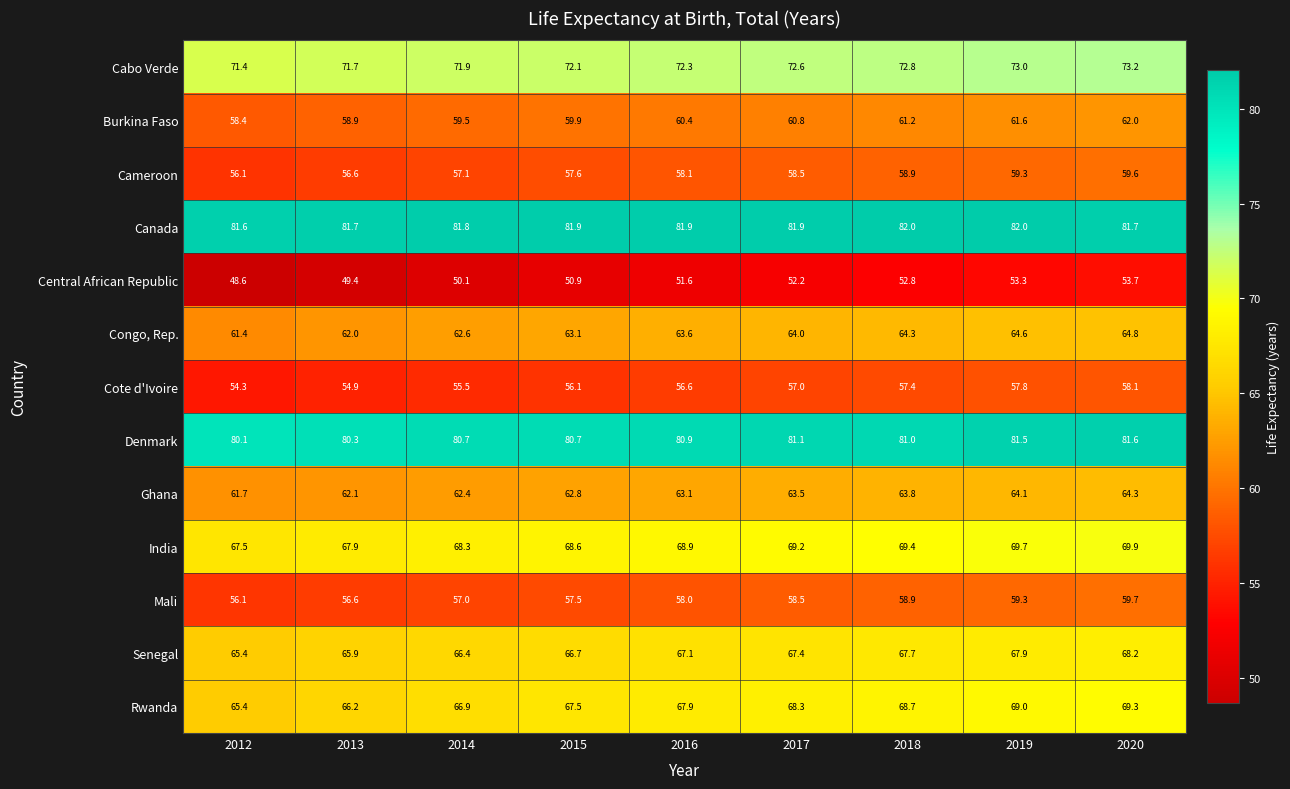

What is the difference between the maximum and minimum values in the Burkina Faso series?

3.6